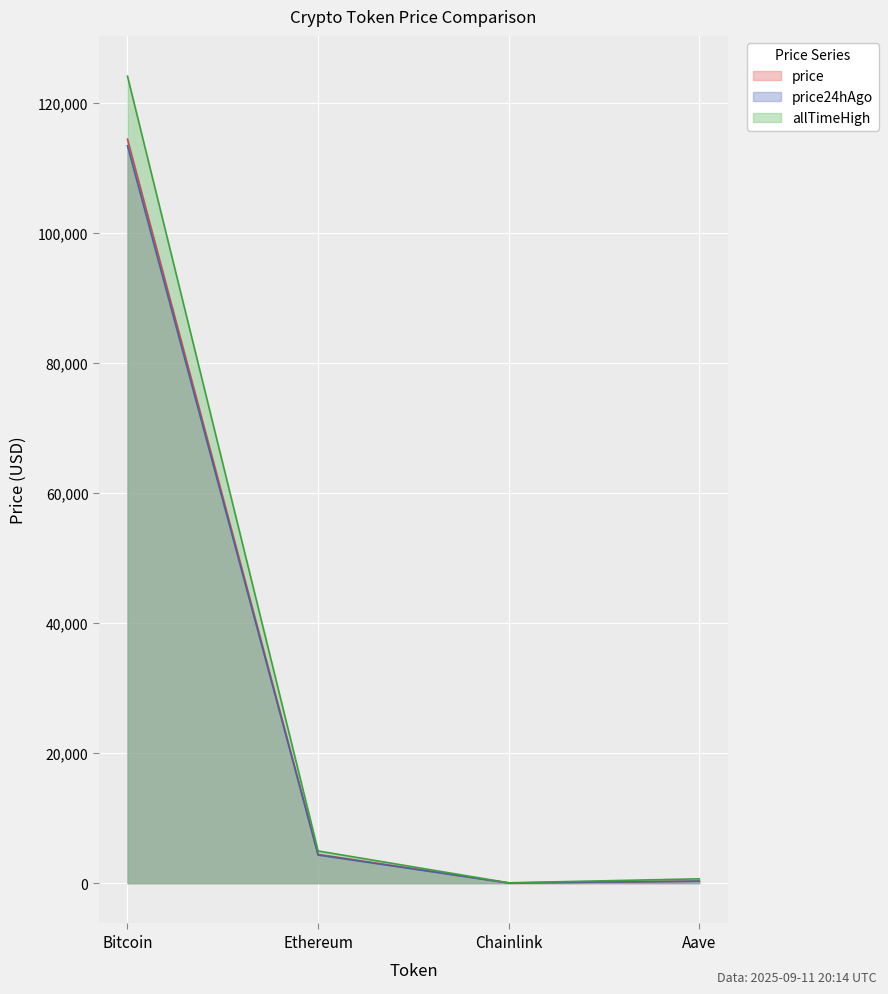

Reading right to left, transcribe all the data shown in this chart.

price: 305.8	23.9	4427.5	114450.0
price24hAgo: 298.5	23.3	4321.0	113433.0
allTimeHigh: 661.7	52.7	4946.1	124128.0